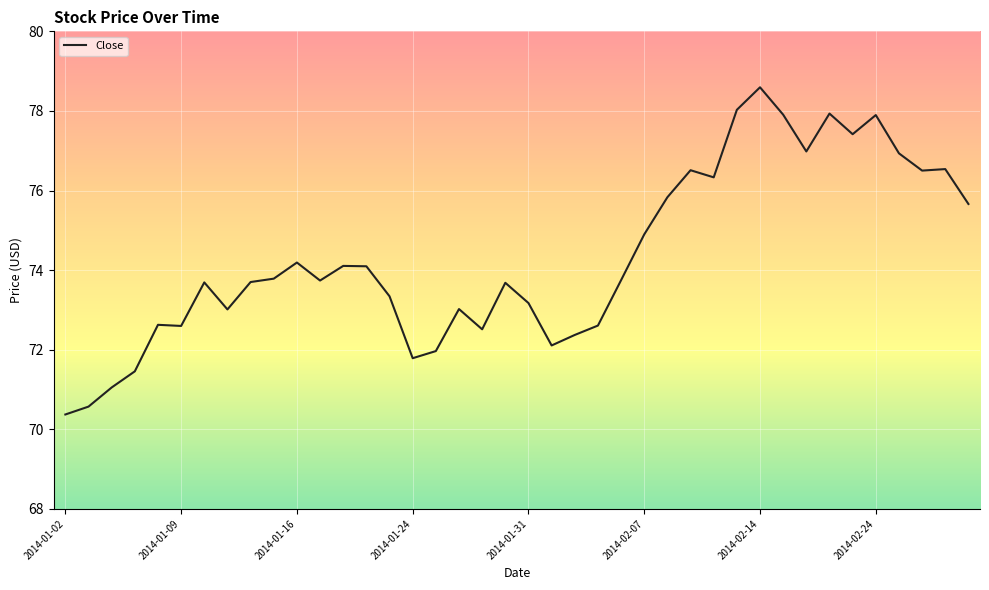

What is the minimum value shown in the chart?

70.4